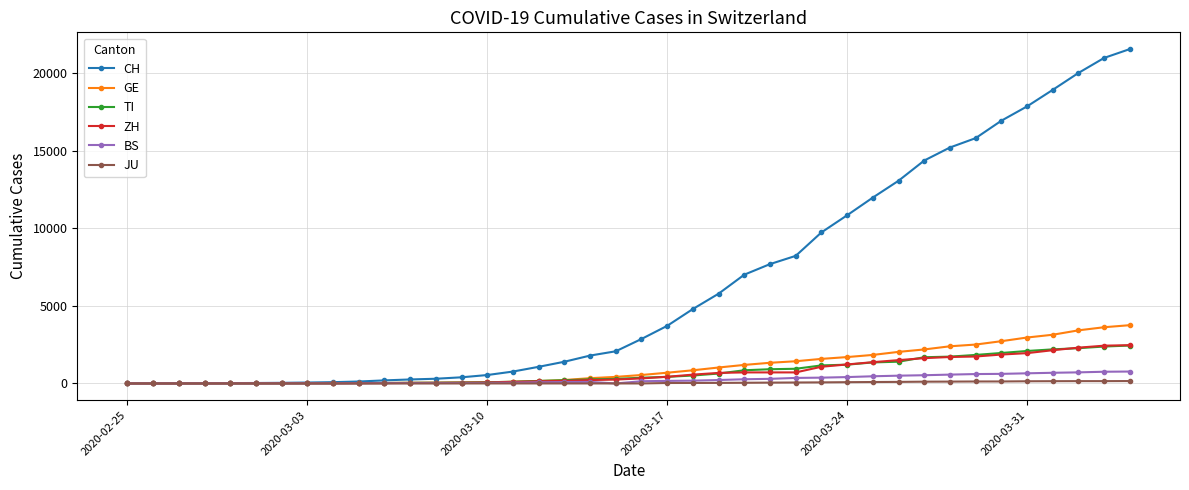

At how many categories does at least one series exceed 2493?

20